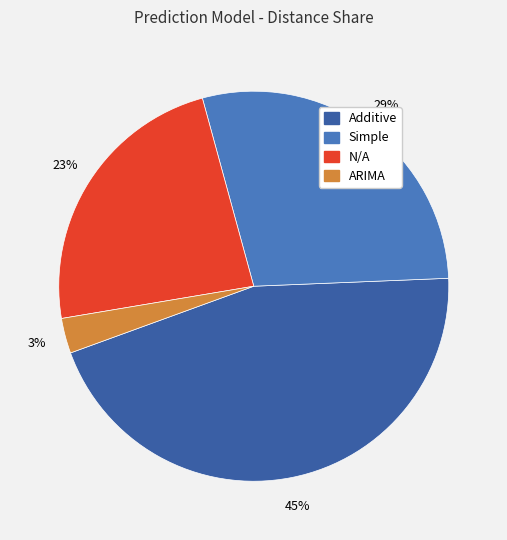

How many segments does this pie chart have?

4